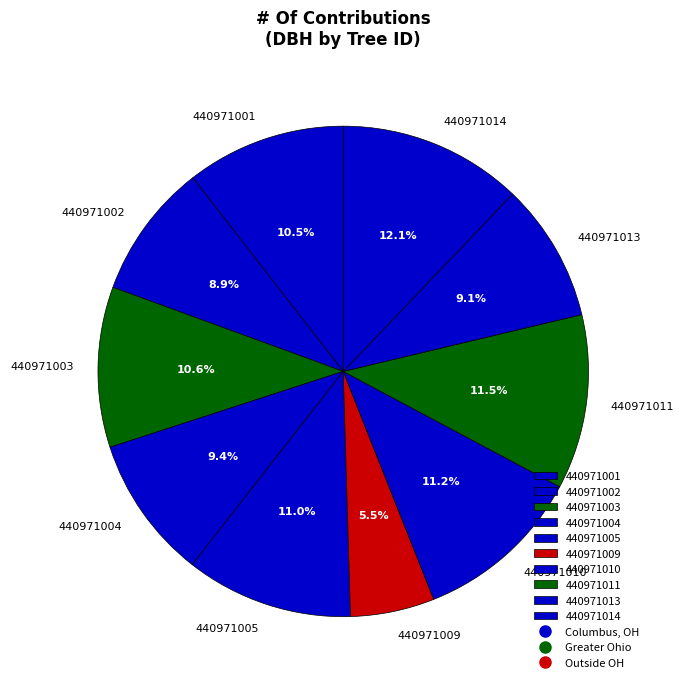

Is there a majority slice in this chart?

No